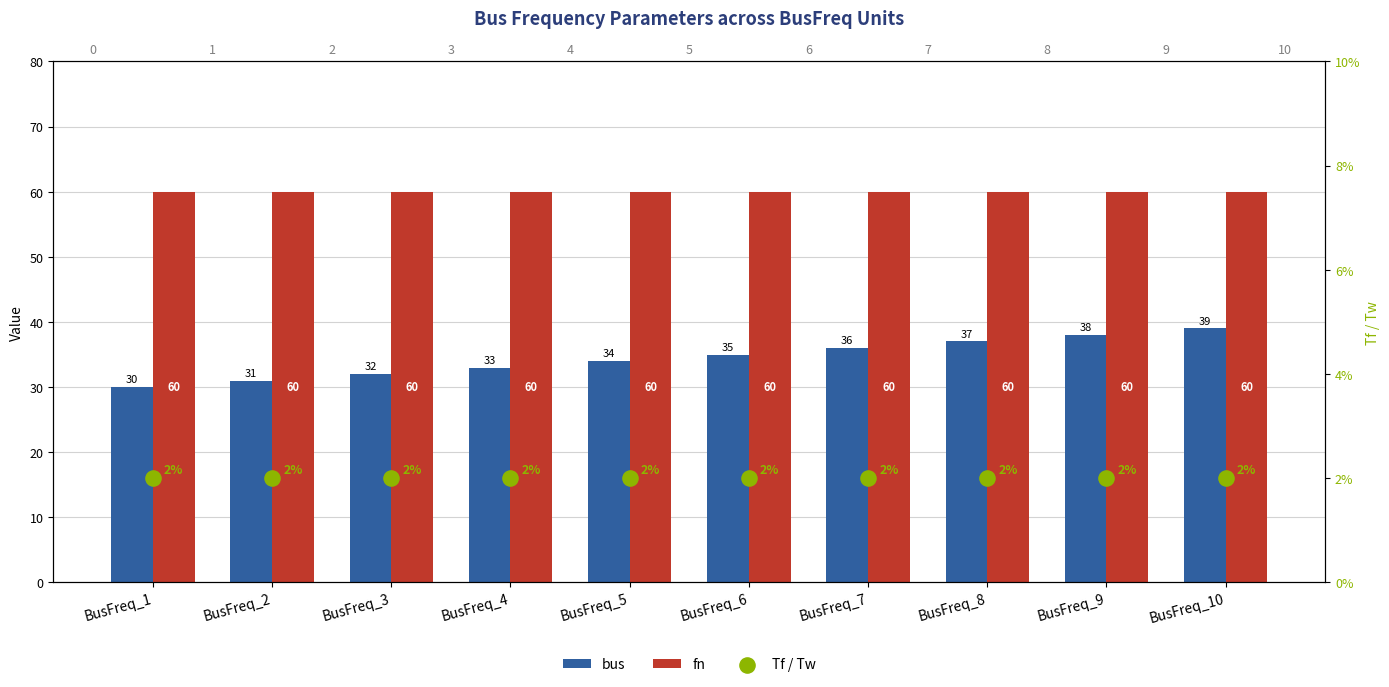

Which series reaches the maximum Y coordinate?

fn